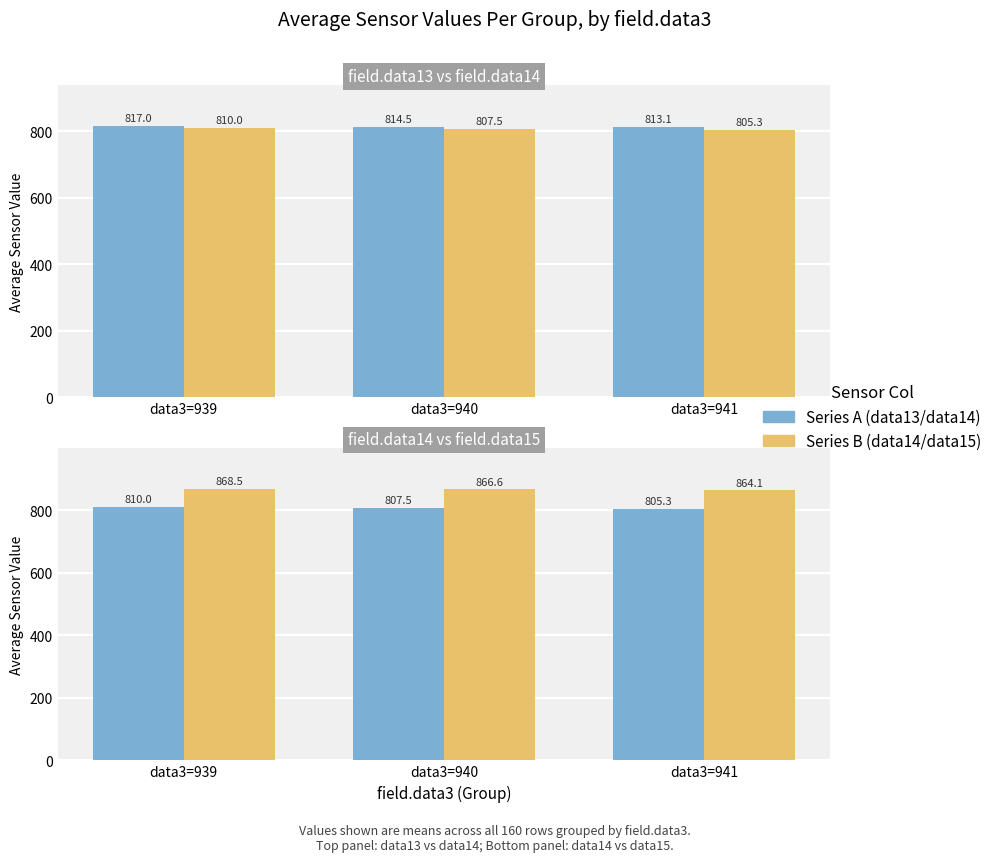

How many data points in no are above 807?

2